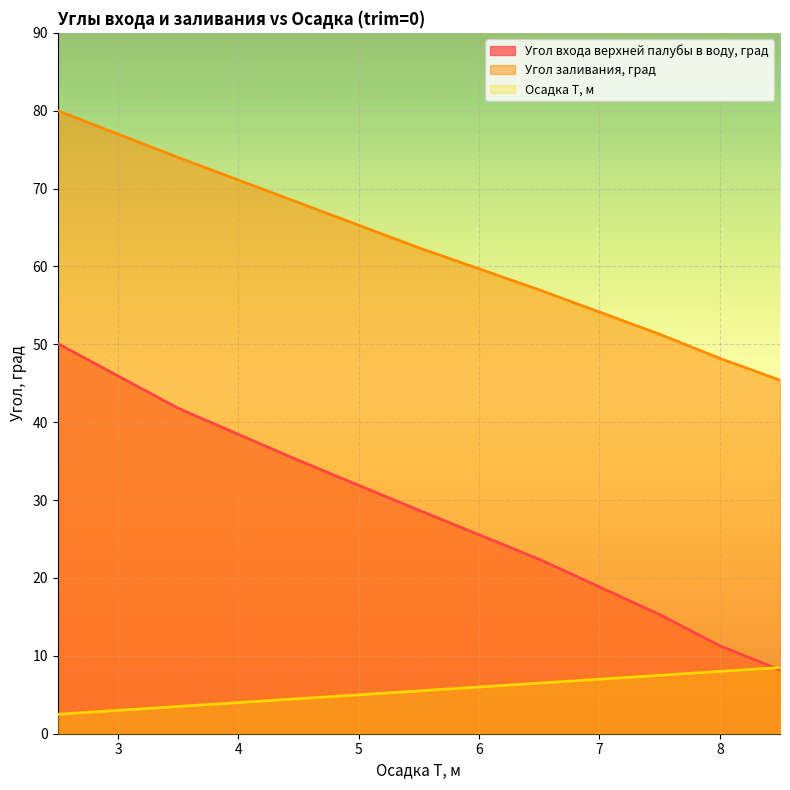

What is the average value of the Угол входа верхней палубы в воду, град series?

26.6